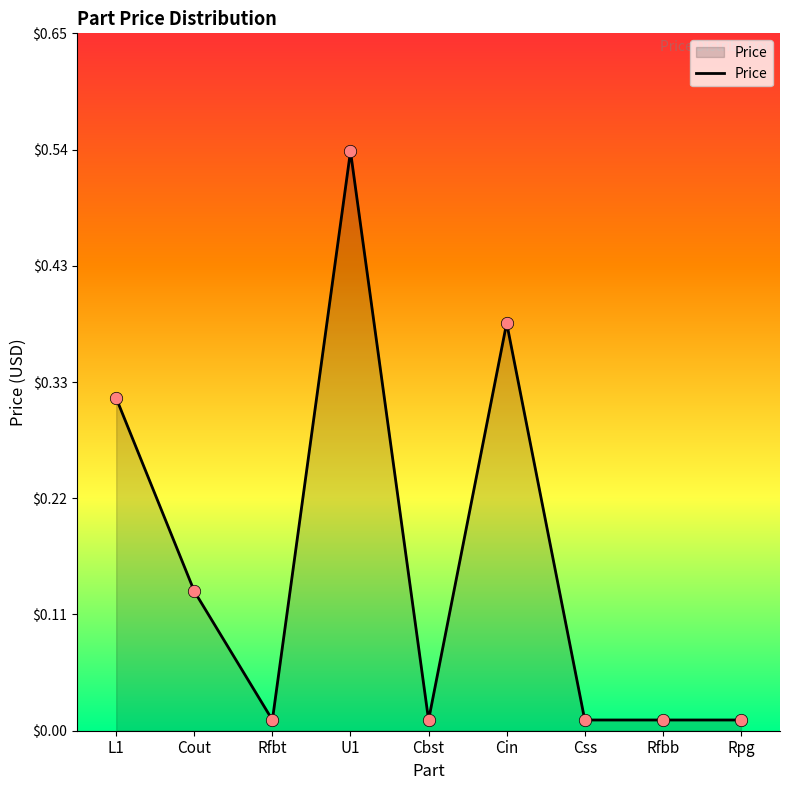

What is the change in value from L1 to Css?

-0.3